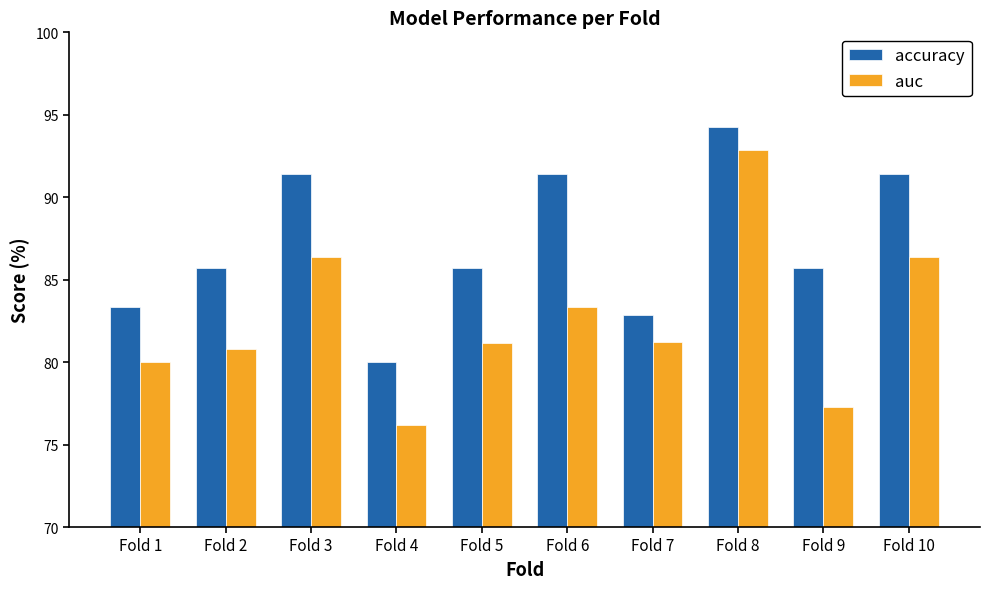

Rank the series at Fold 10 from lowest to highest value.

auc, accuracy